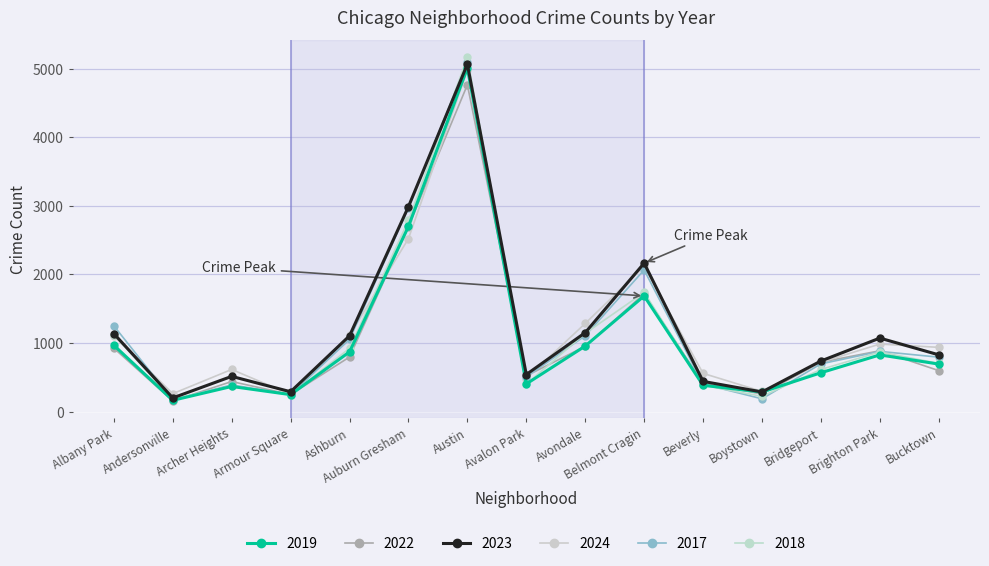

How many lines are shown in the chart?

6